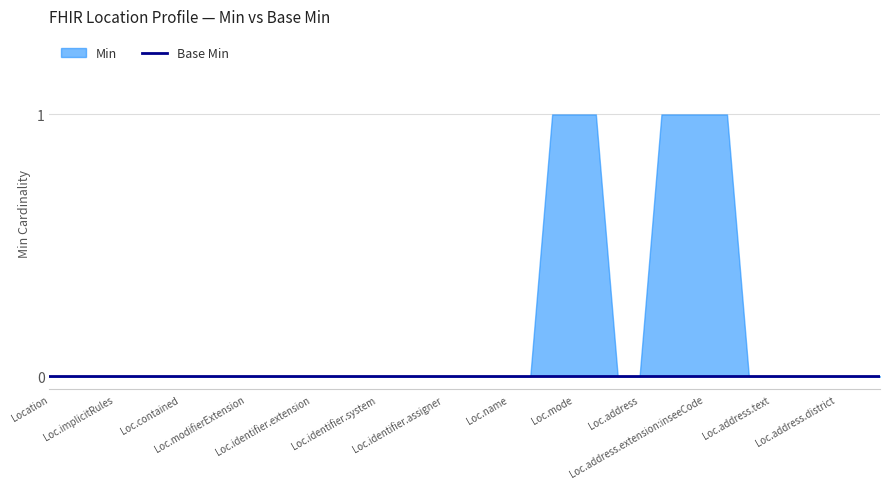

True or false: Min has a value of 1 at Location.address.id.

False